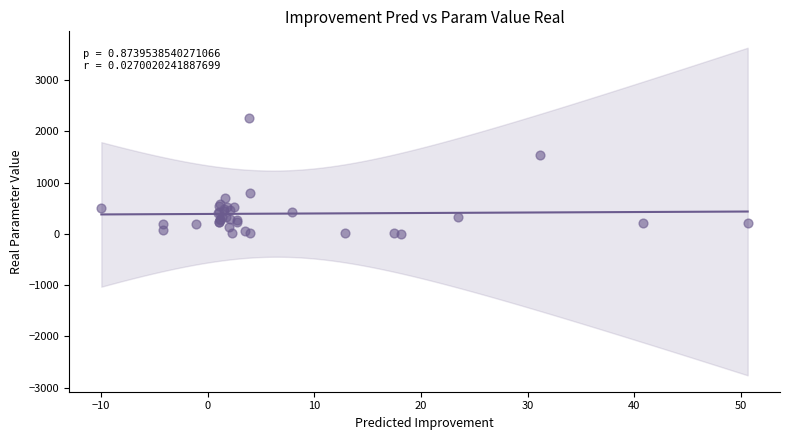

What Y value in the scatter plot is closest to 1136?

800.0